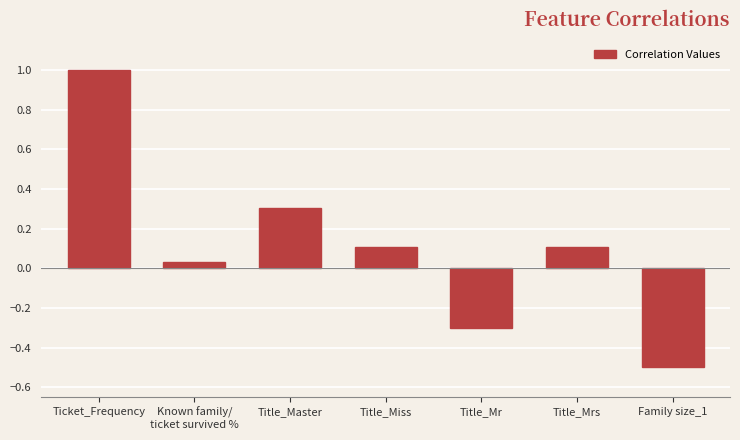

What is the change in value from Title_Master to Title_Miss?

-0.2